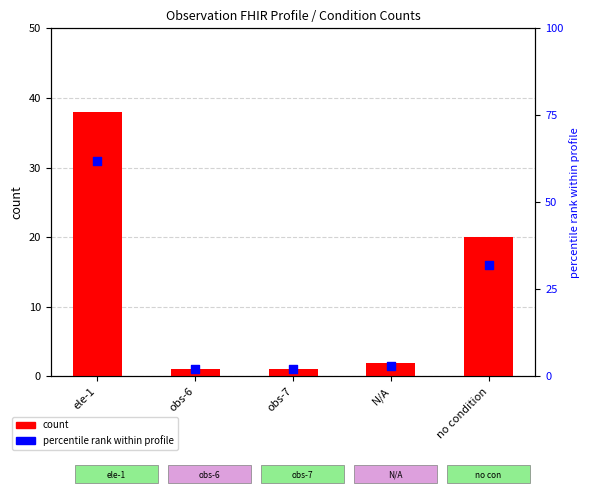

Which series has the largest Y range (max minus min)?

percentile rank within profile